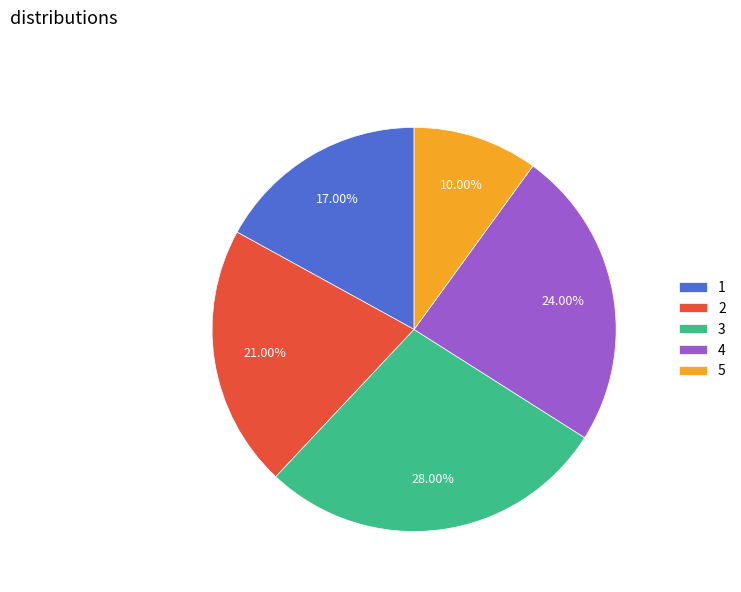

To the nearest percent, what is the difference between the largest and smallest slice percentages?

18%